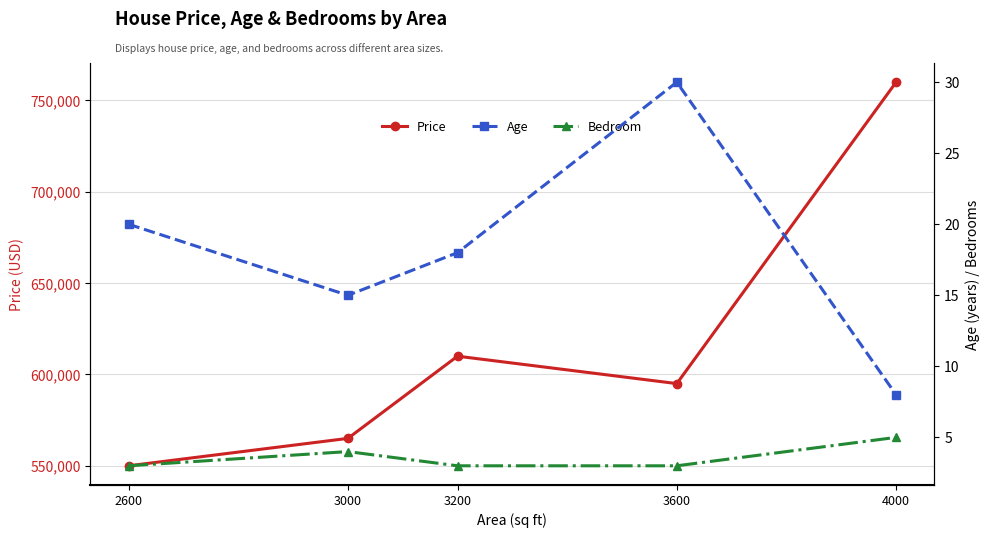

What is the smallest value displayed?

3